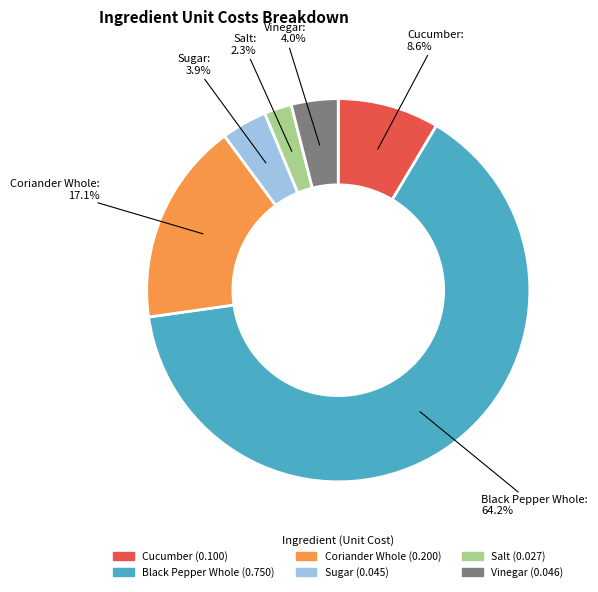

Which category has the biggest portion of the pie?

Black Pepper Whole